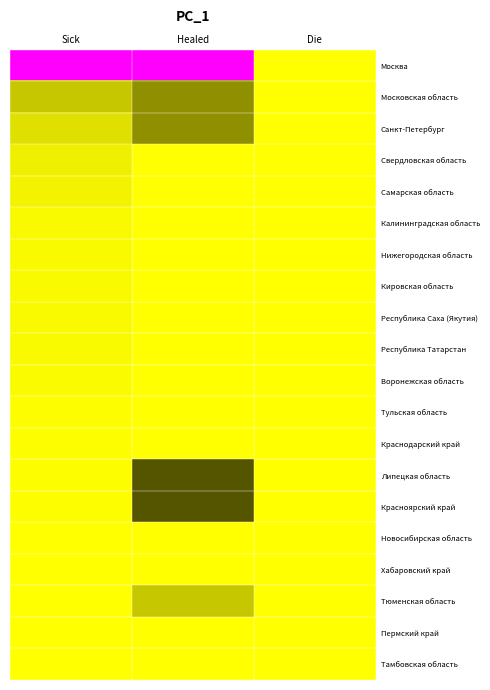

Which series has the largest range (max minus min)?

Москва